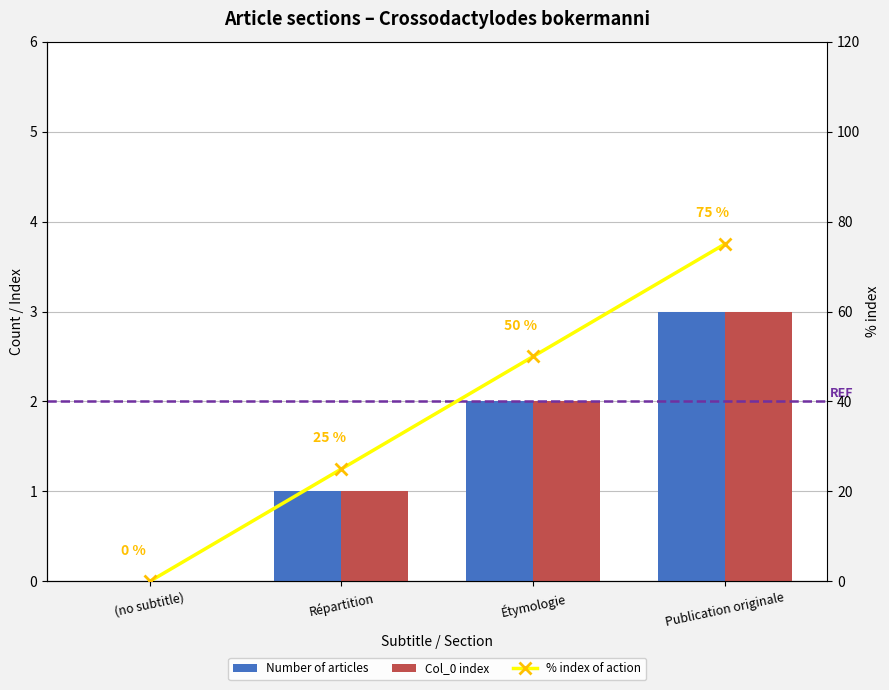

Rank the series by their maximum value, from highest to lowest.

% index of action, Number of articles, Col_0 index